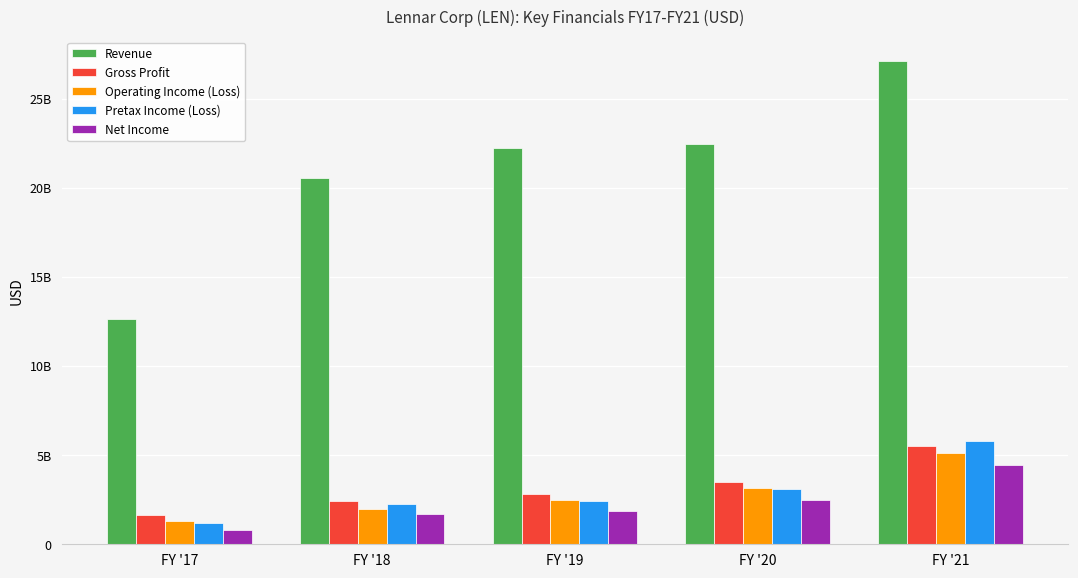

What are all the series names shown in the legend?

Revenue, Gross Profit, Operating Income (Loss), Pretax Income (Loss), Net Income